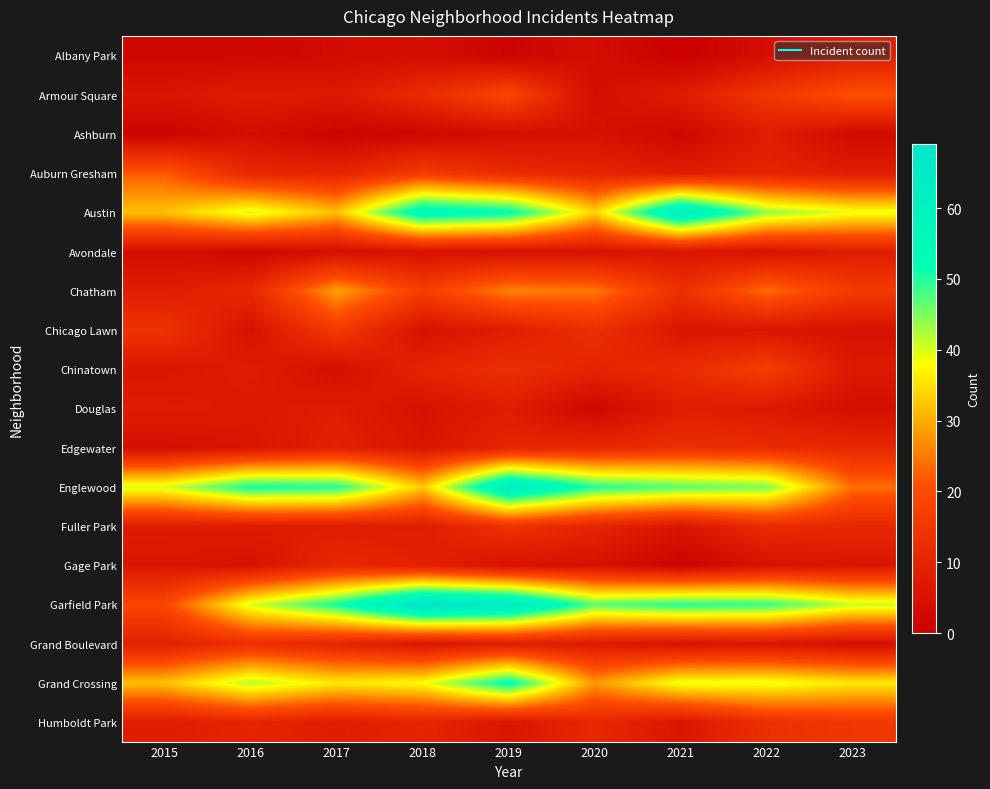

How many categories are shown in the chart?

9